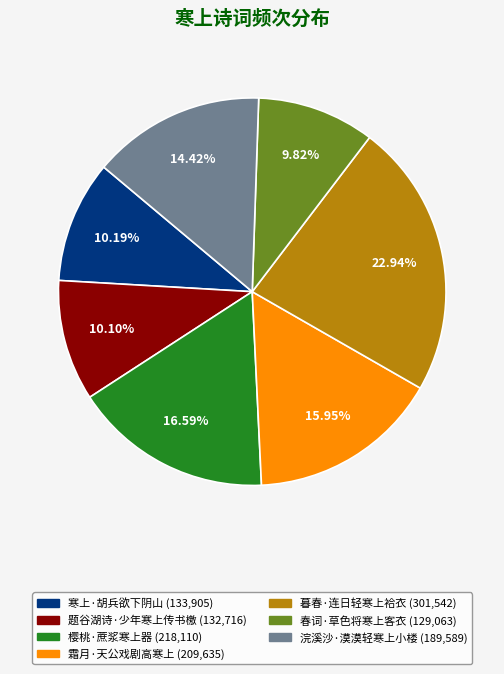

To the nearest percent, what is the difference between the largest and smallest slice percentages?

13%